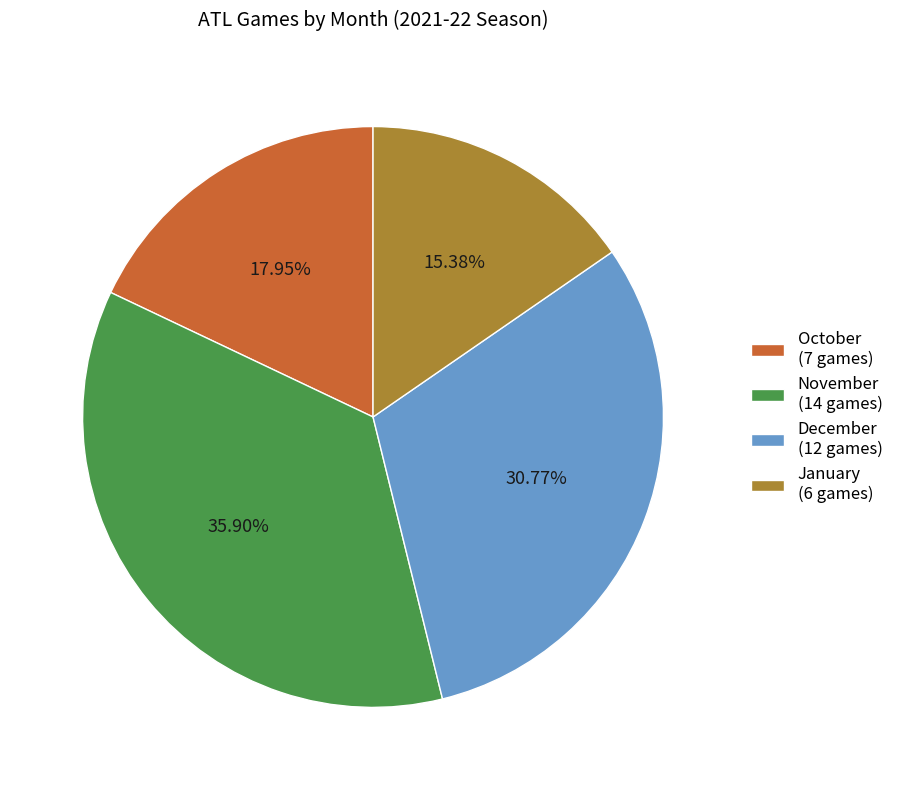

Which category has the biggest portion of the pie?

November (14 games)